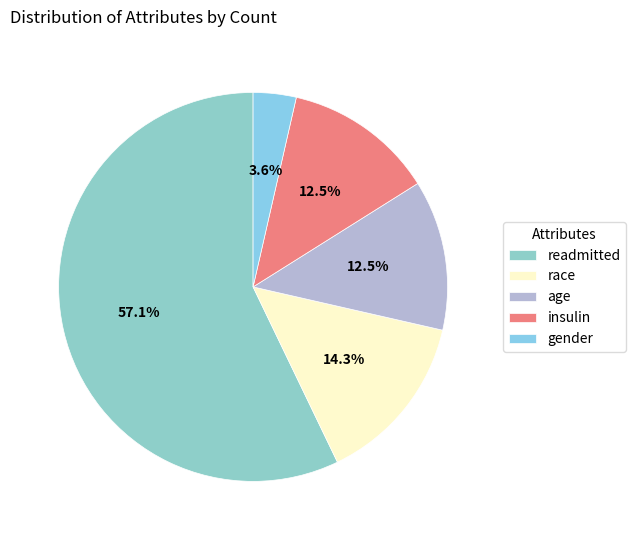

What percentage is the gender slice, to the nearest percent?

4%